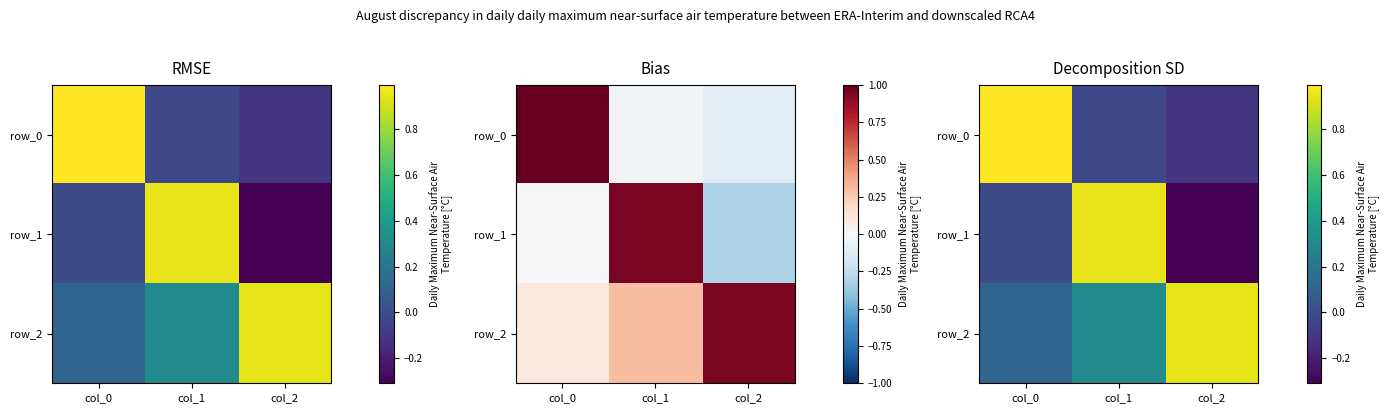

What is the difference between the maximum and second lowest values in the row_1 series?

1.0